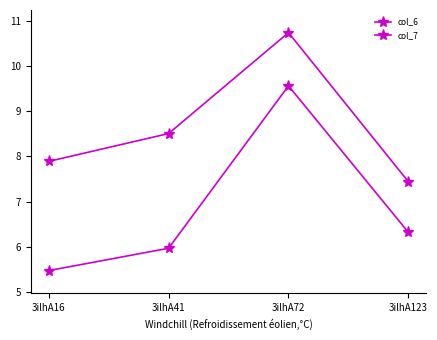

Is this an area chart (filled region under the line)?

No